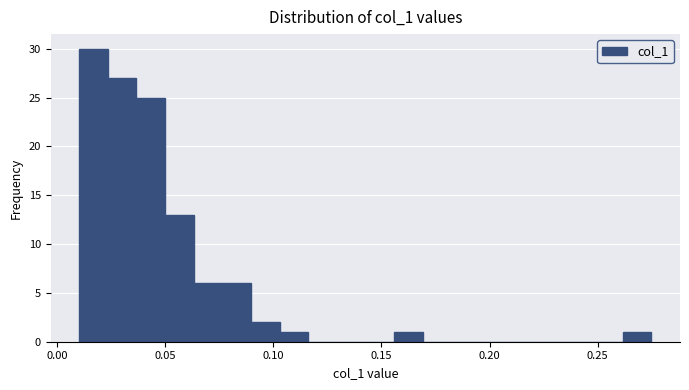

Around what value on the x-axis is the tallest bar? Give the approximate position of its centre, as read against the axis.

0.015